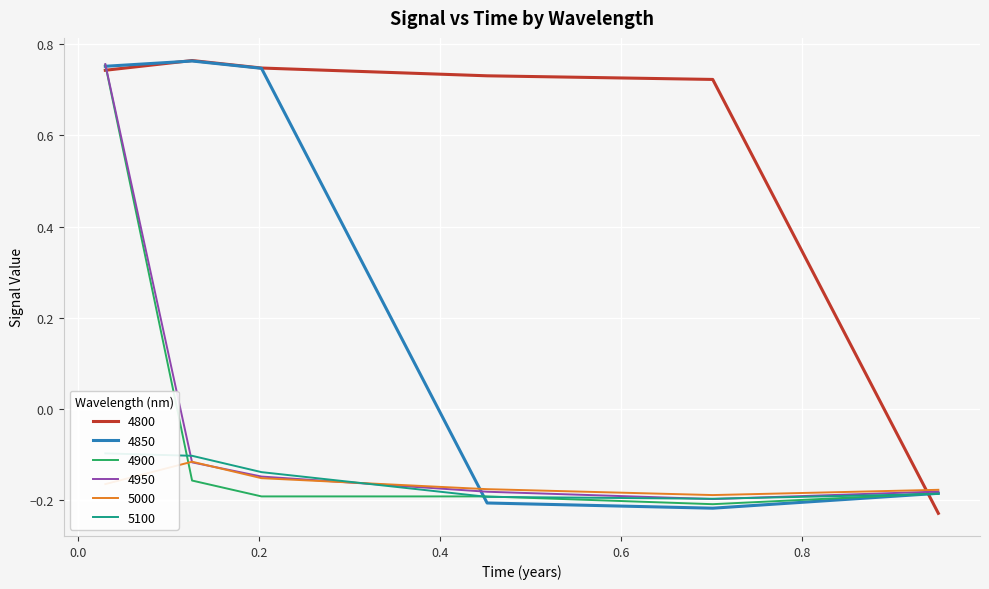

What is the average value of the 4800 series?

0.6